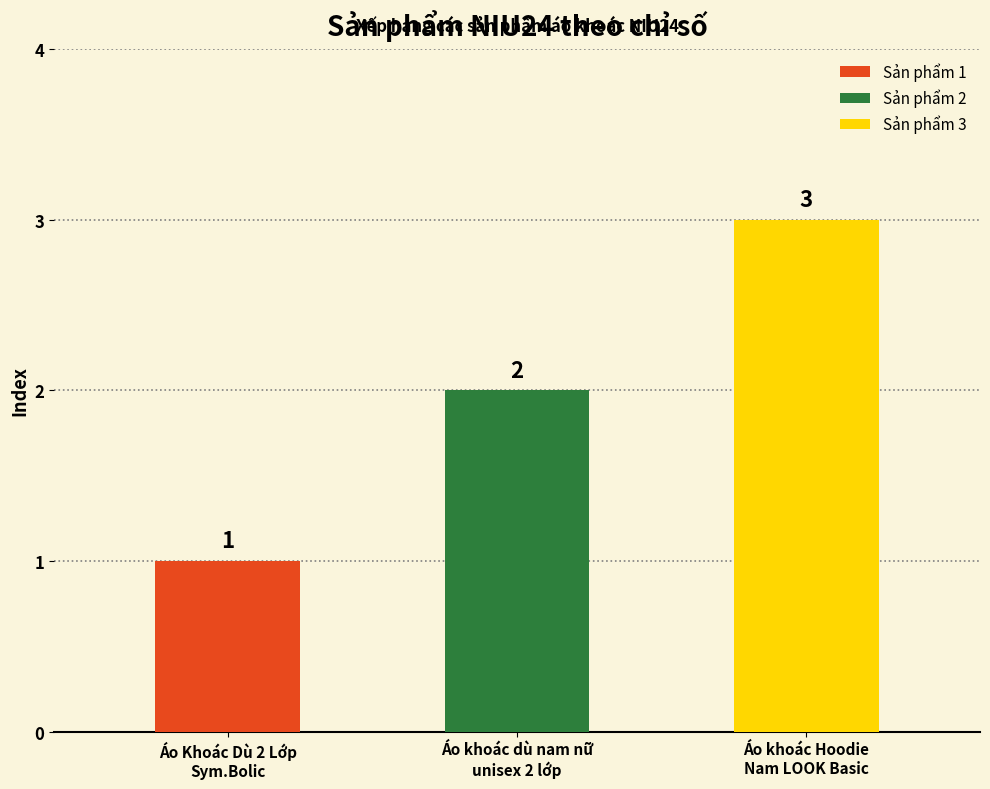

List the labels in order of value, smallest first.

Áo Khoác Dù 2 Lớp
Sym.Bolic, Áo khoác dù nam nữ
unisex 2 lớp, Áo khoác Hoodie
Nam LOOK Basic